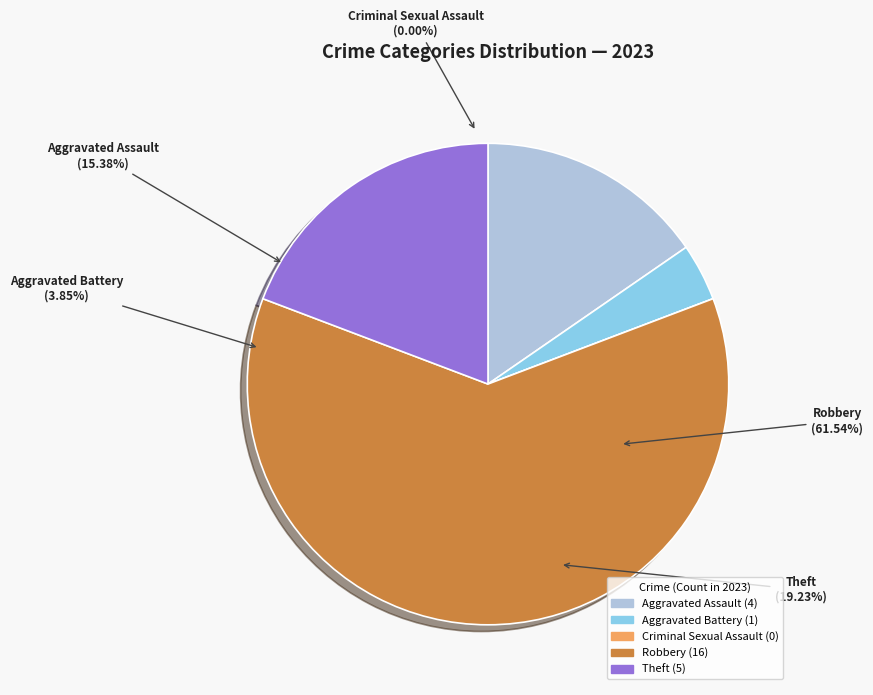

Which has a higher value, Robbery or Aggravated Assault?

Robbery